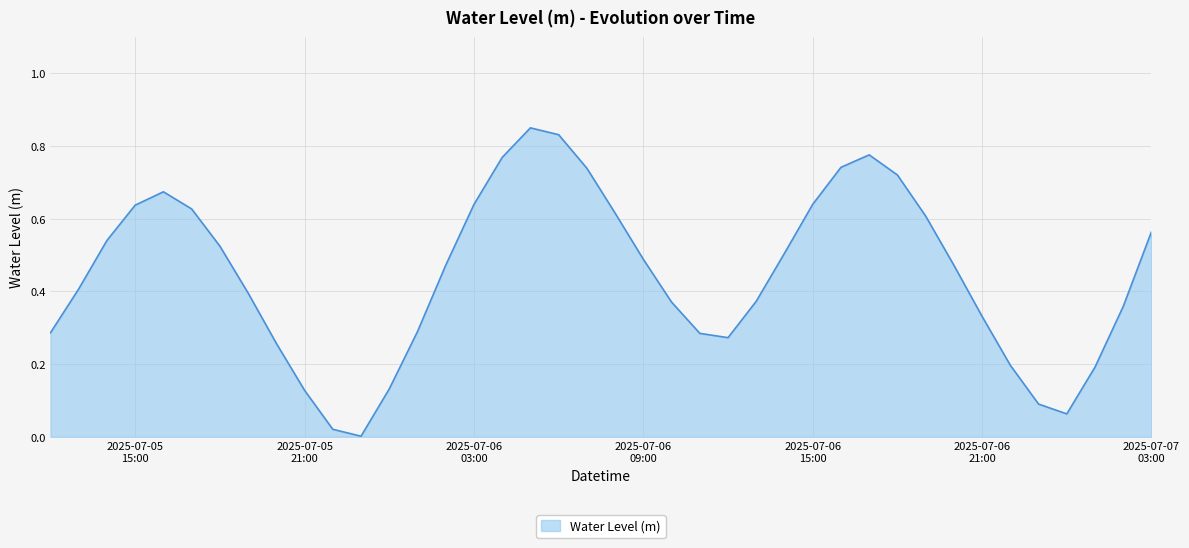

Is this an area chart (filled region under the line)?

Yes